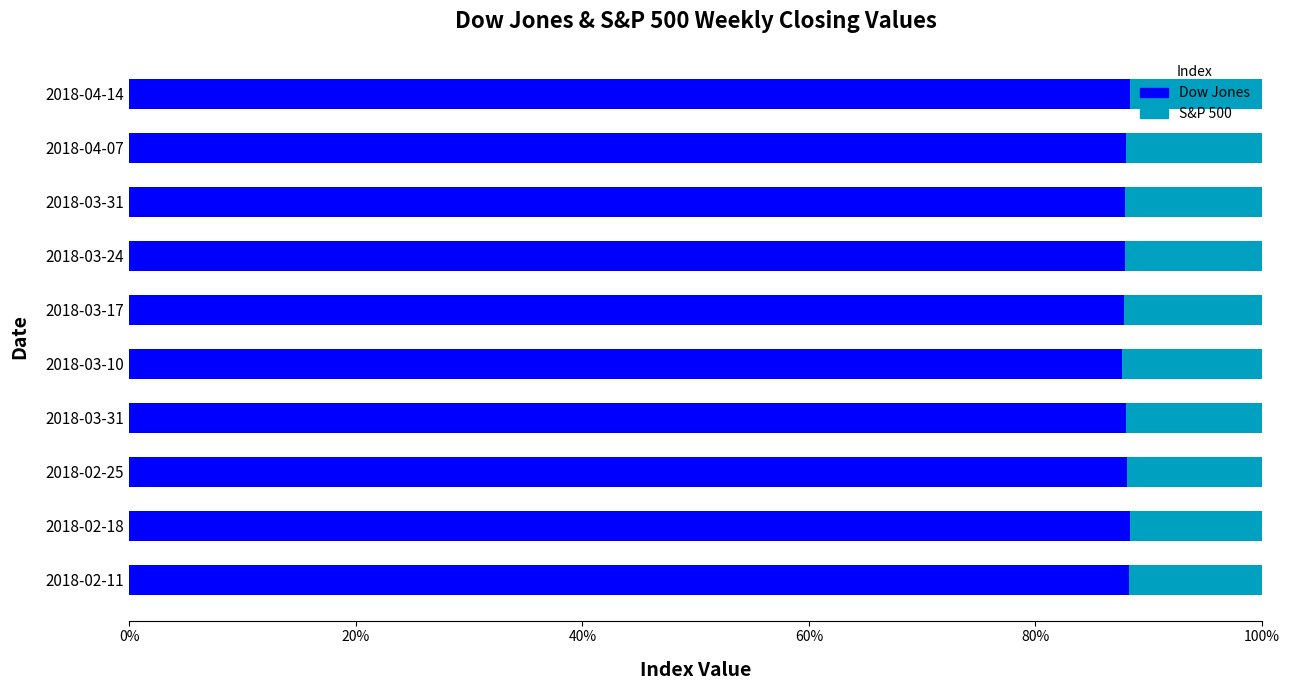

What is the value of the S&P 500 bar at the 9th from the left?

12.0